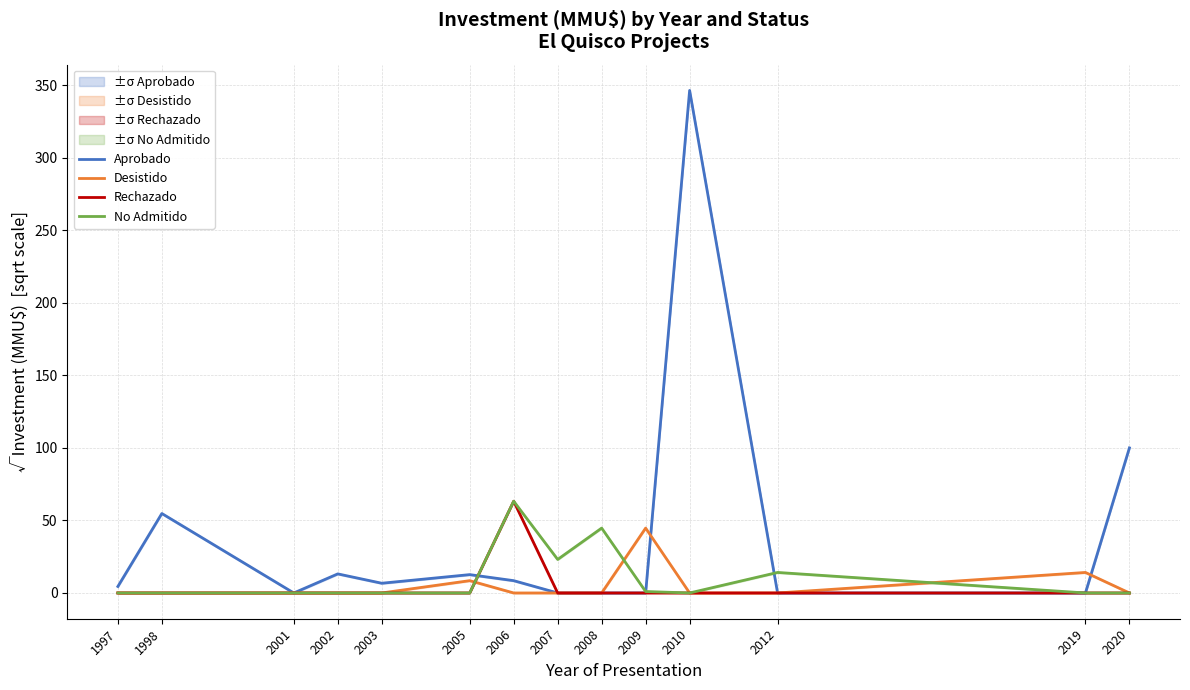

The value of Desistido at 2001 is 25.5. True or false?

False